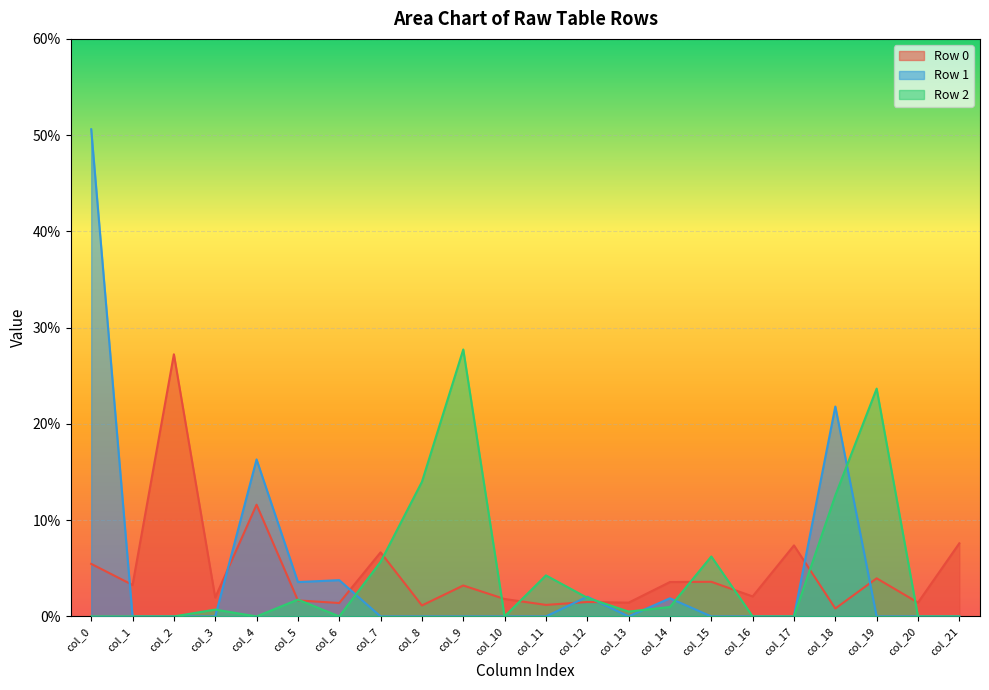

How many positive values does the Row 2 series have?

13